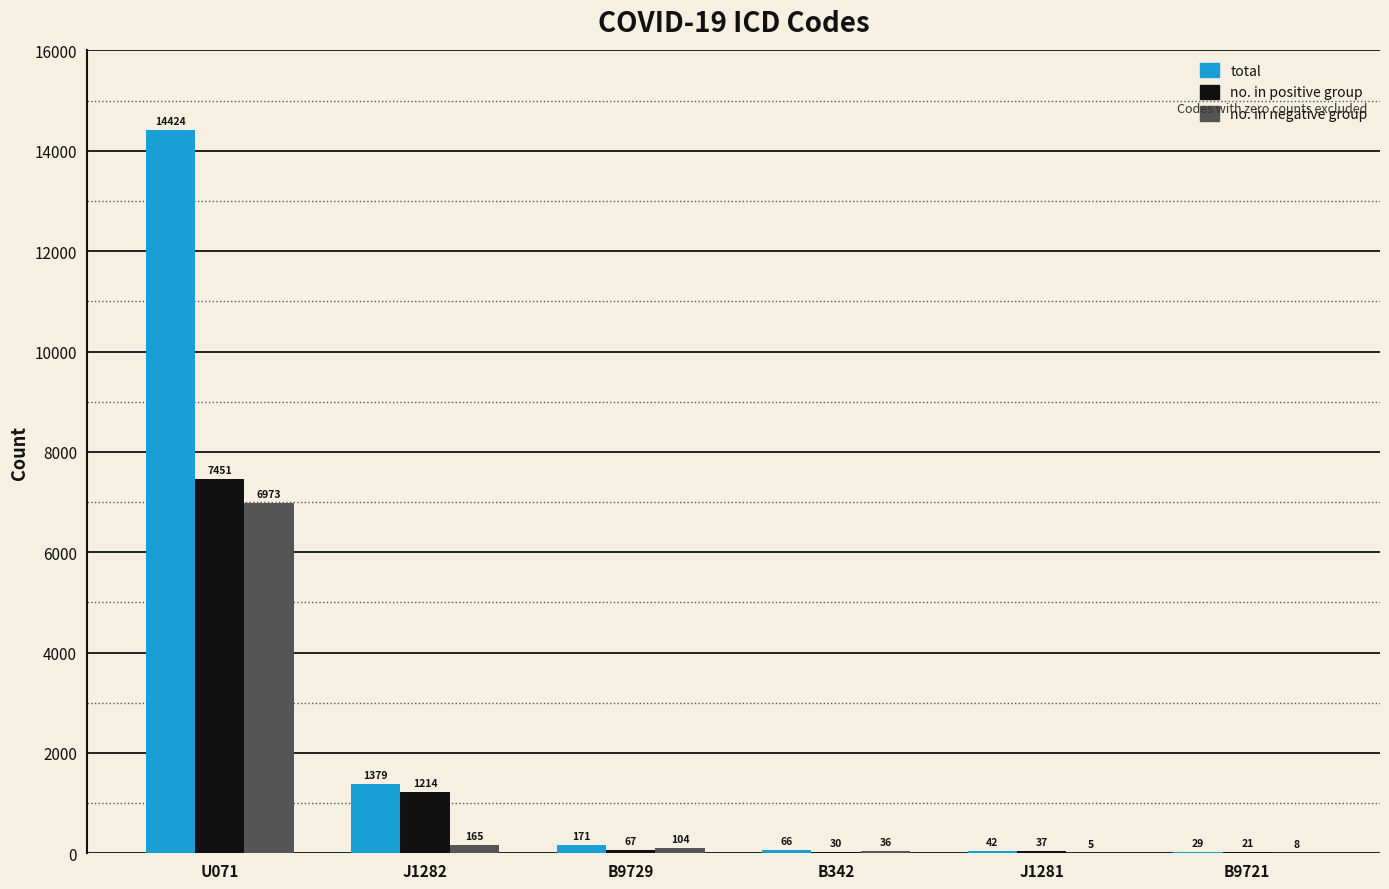

Is the value of total at B9721 greater than the value of no. in positive group at B342?

No